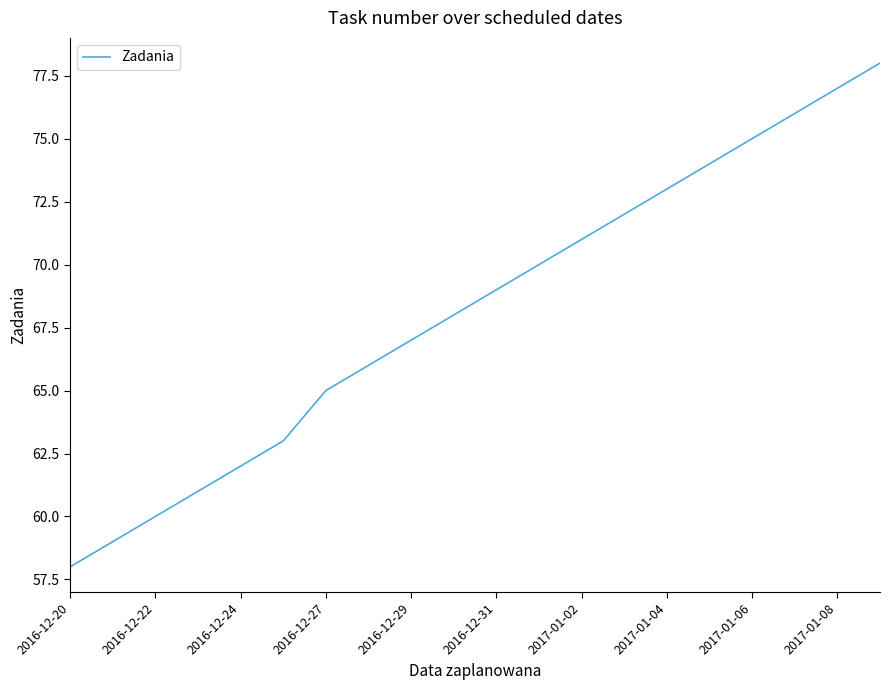

How many lines are shown in the chart?

1